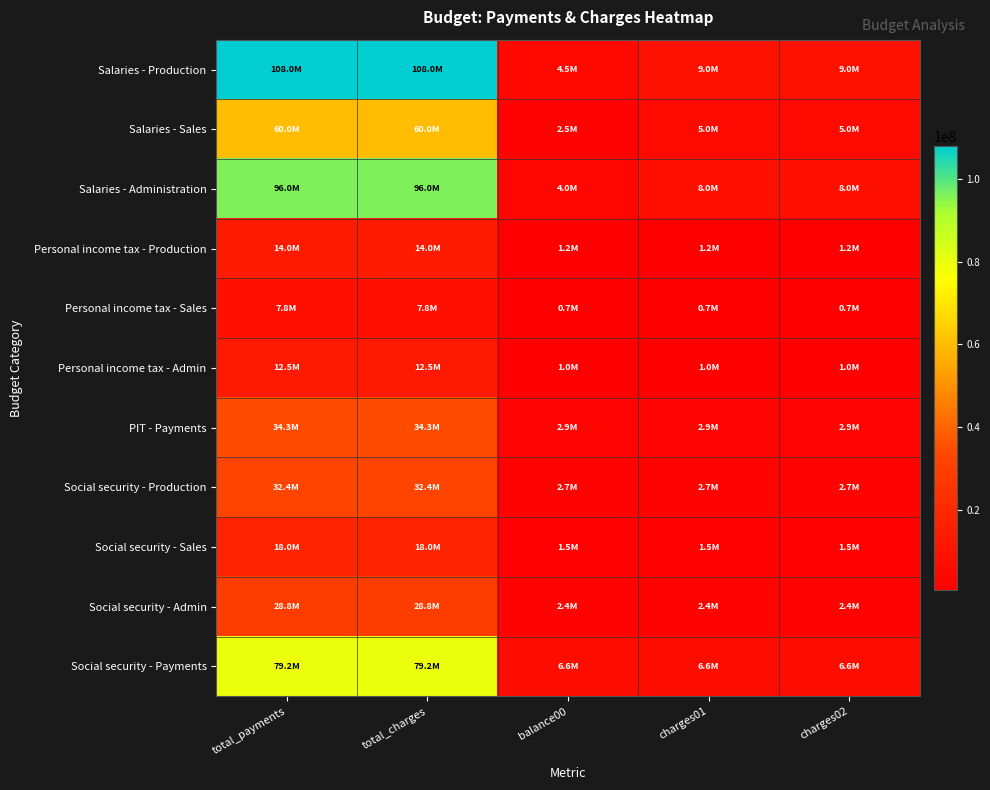

What is the maximum value shown in the chart?

108000000